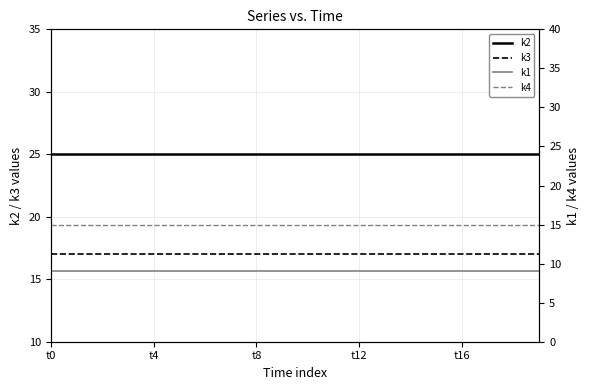

True or false: k3 and k2 cross at least once.

False